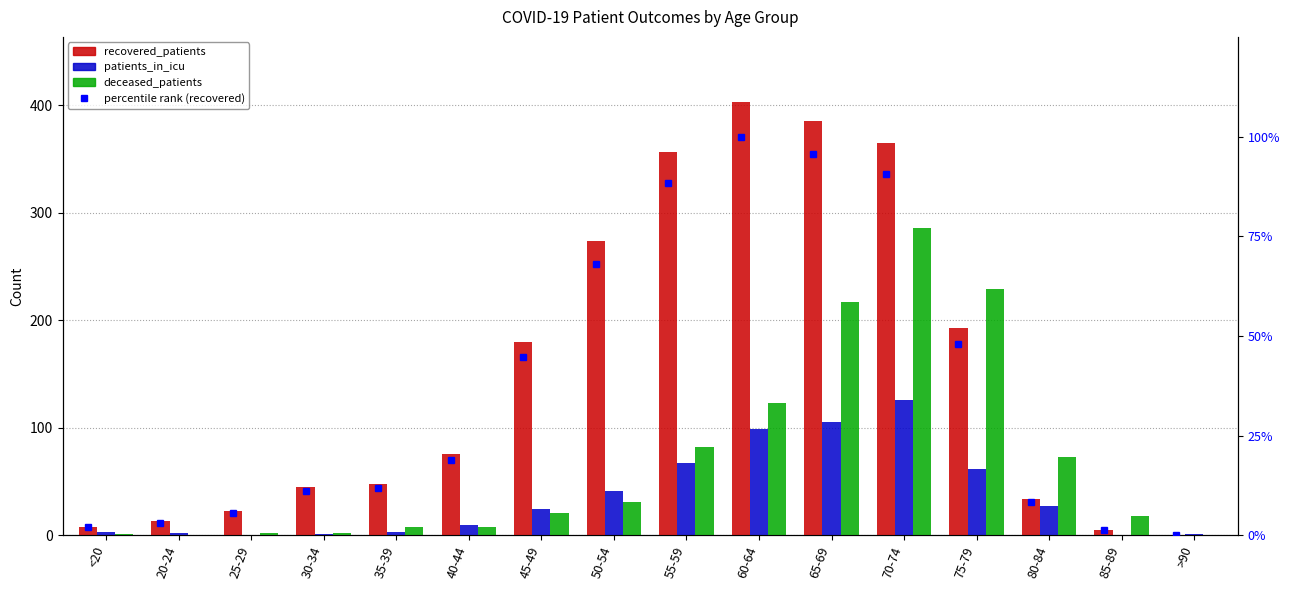

Which series has the largest range (max minus min)?

recovered_patients